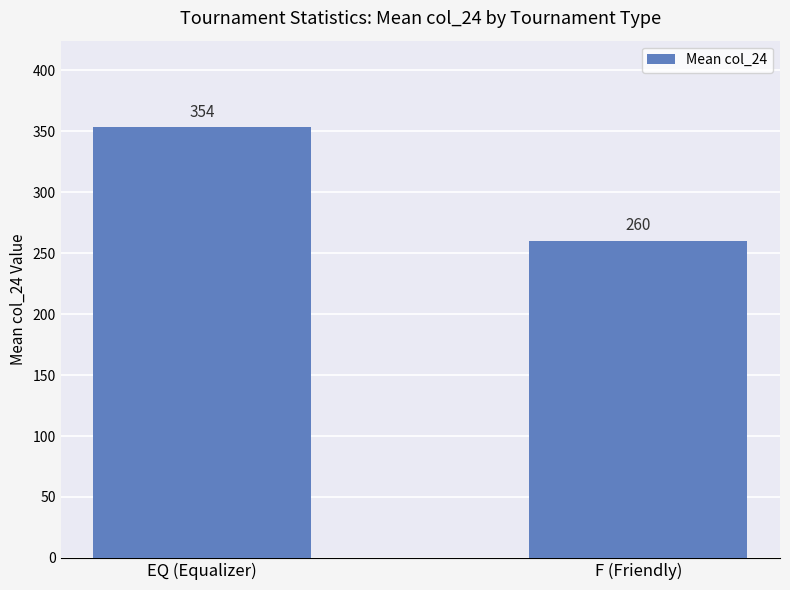

Is it true that the value at EQ (Equalizer) is 353.6?

True